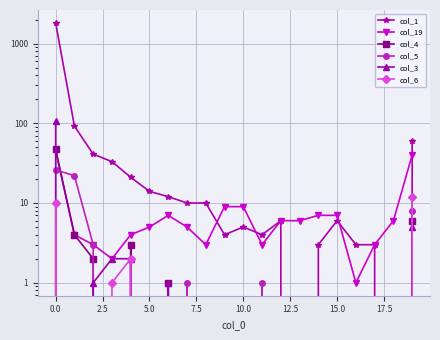

Reading left to right, transcribe all the data shown in this chart.

col_1: 1809	92	41	33	21	14	12	10	10	4	5	4	6	0	3	6	3	3	0	60
col_19: 45	4	3	2	4	5	7	5	3	9	9	3	6	6	7	7	1	3	6	40
col_4: 47	4	2	0	3	0	1	0	0	0	0	0	0	0	0	0	0	0	0	6
col_5: 26	22	3	0	2	0	0	1	0	0	0	1	0	0	0	0	0	0	0	8
col_3: 106	0	1	2	2	0	1	0	0	0	0	0	0	0	0	0	0	0	0	5
col_6: 10	0	0	1	2	0	0	0	0	0	0	0	0	0	0	0	0	0	0	12